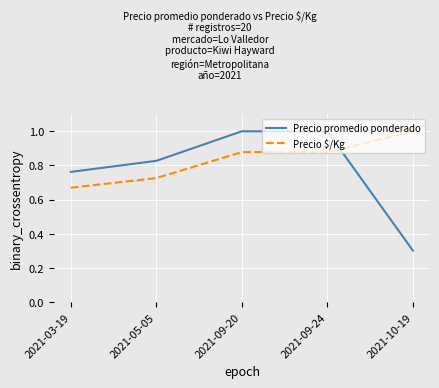

Is the value of Precio $/Kg at 2021-03-19 greater than the value of Precio promedio ponderado at 2021-09-20?

No